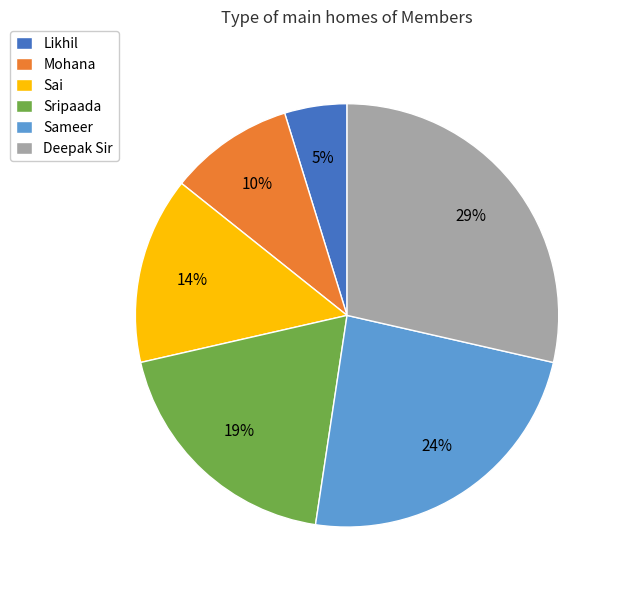

Do Mohana and Sripaada together represent more than half of the pie?

No